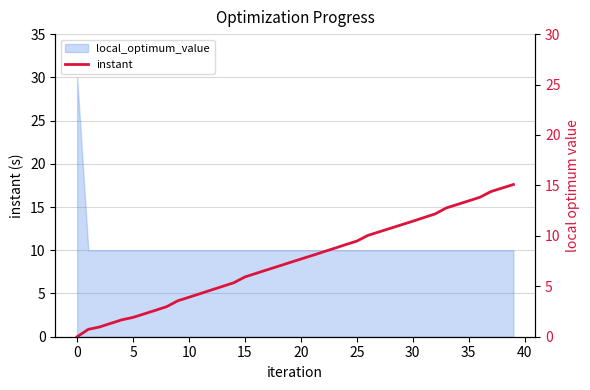

The chart shows a value of 3.4 at 17. True or false?

False